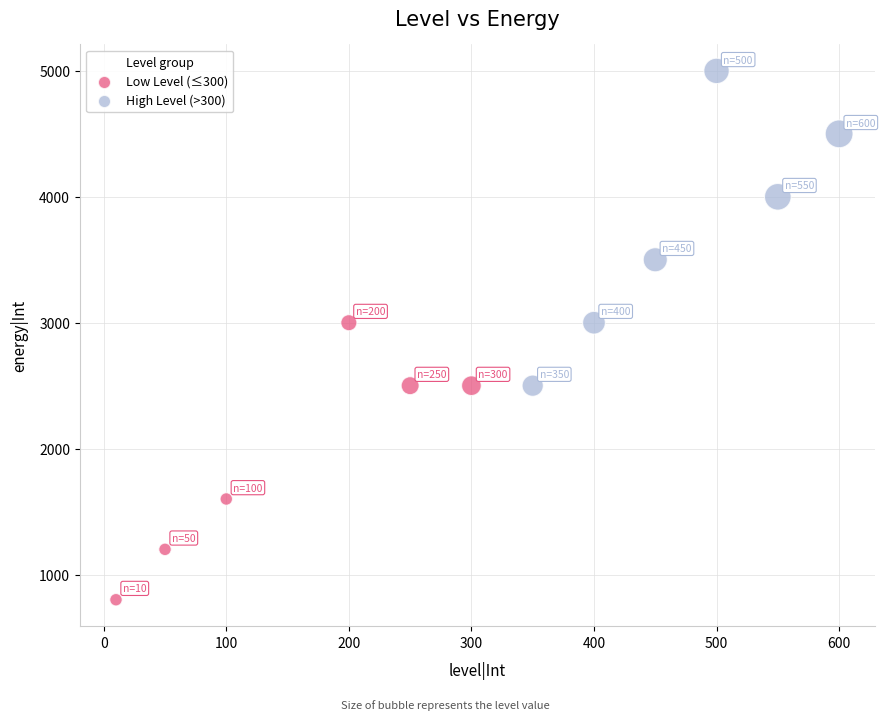

Which series has the widest spread of Y values?

High Level (>300)